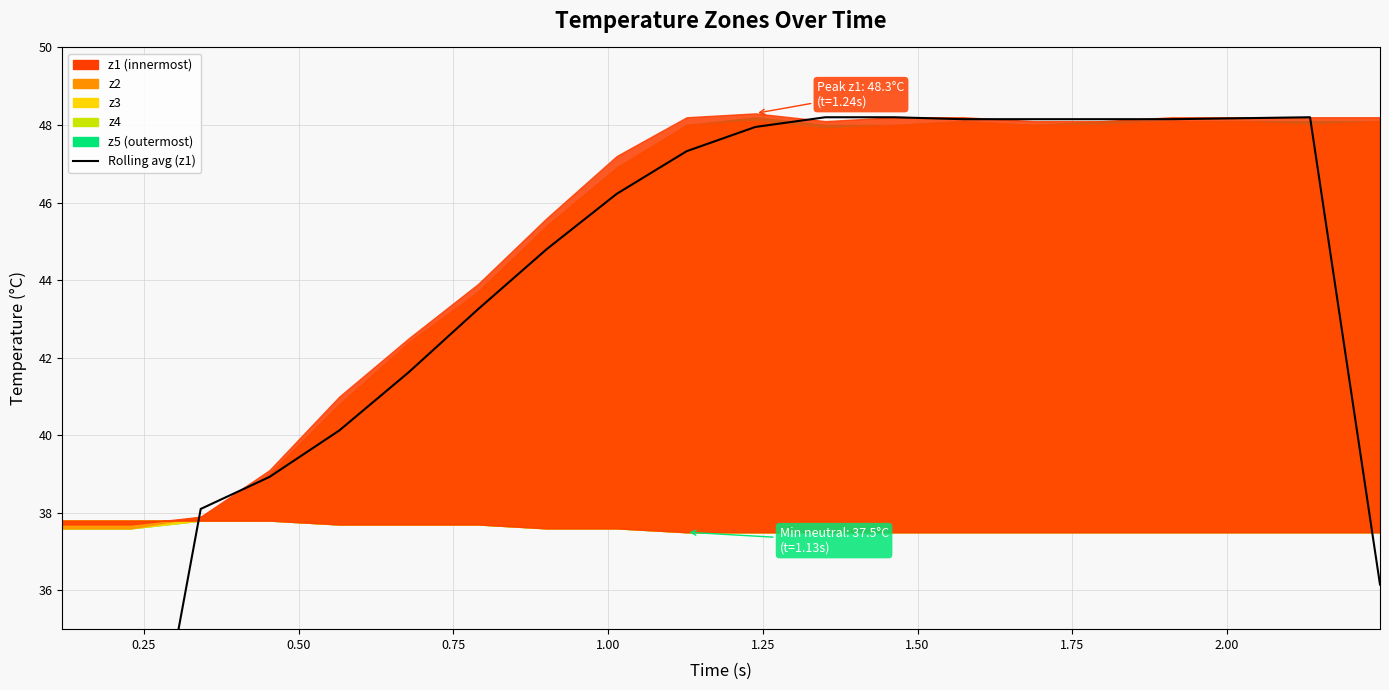

What is the value of the 19th point from the left?

48.2